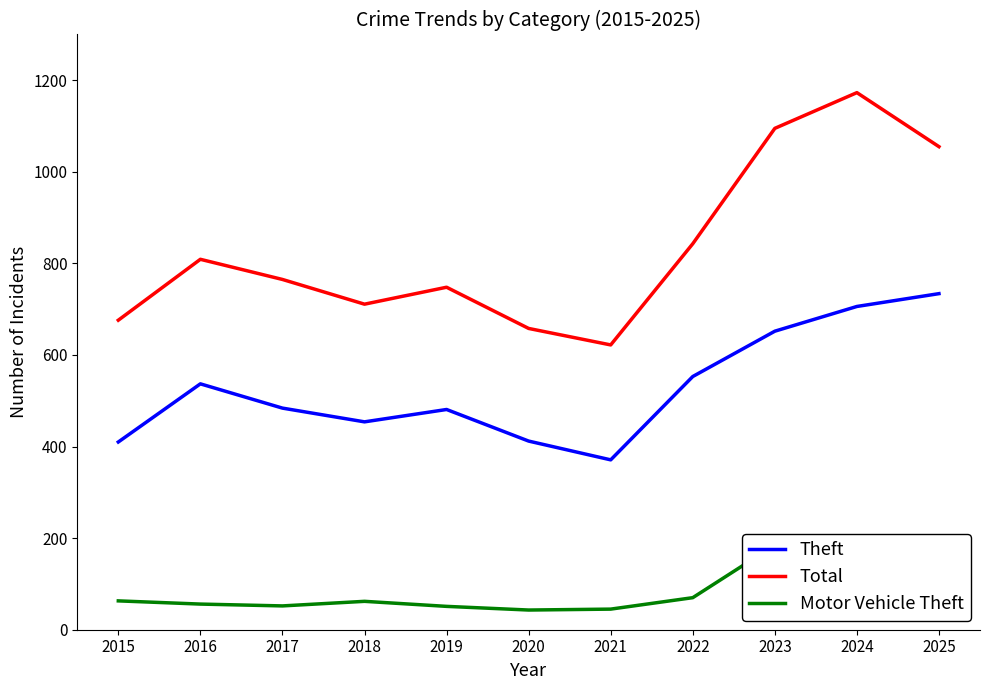

At which label does Motor Vehicle Theft first exceed 62?

2015